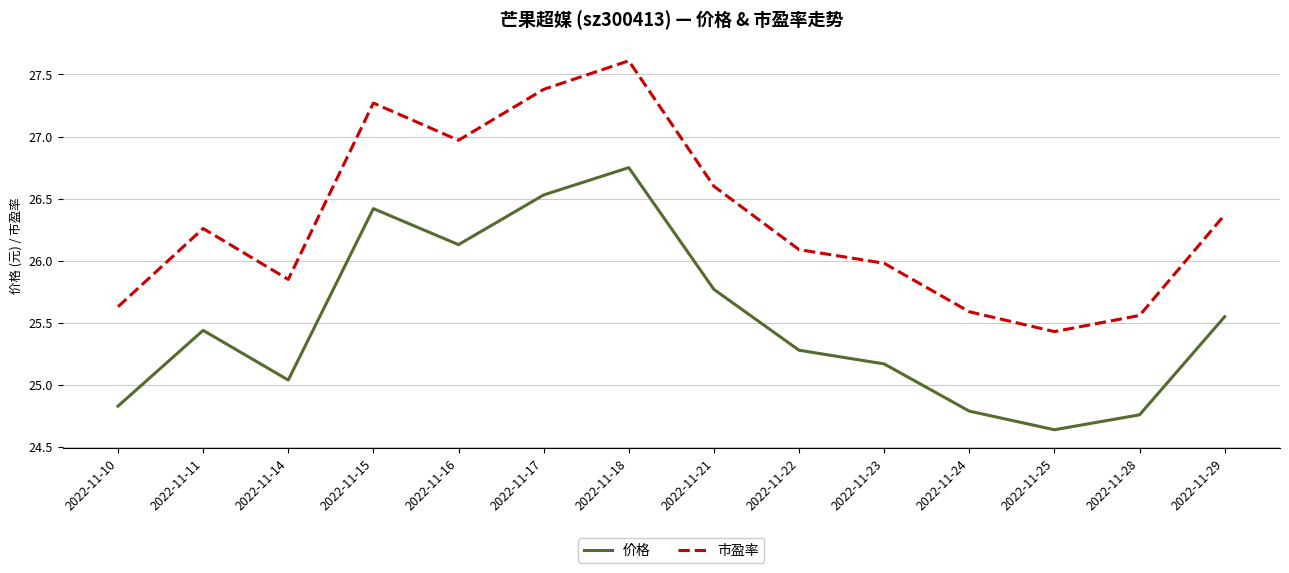

Where is 市盈率 nearest to the value 26?

2022-11-23